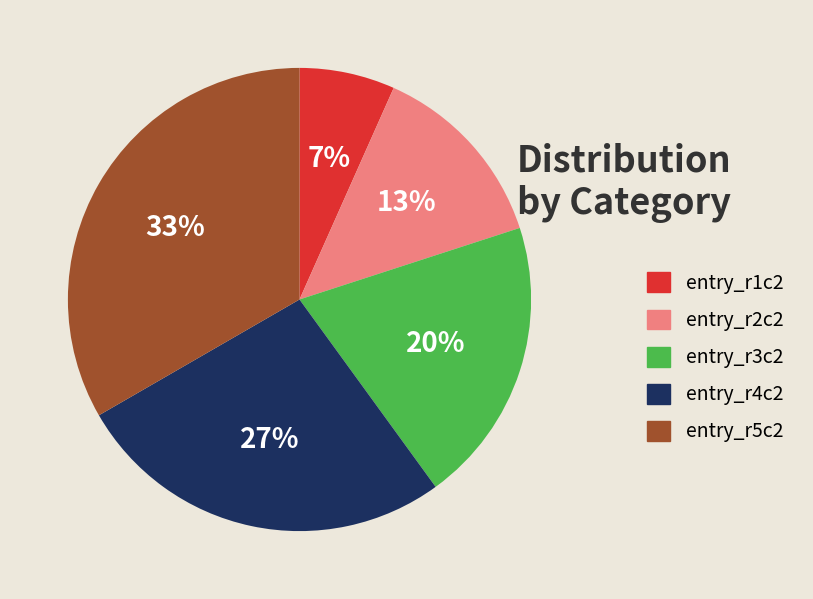

To the nearest percent, what portion does entry_r1c2 represent?

7%